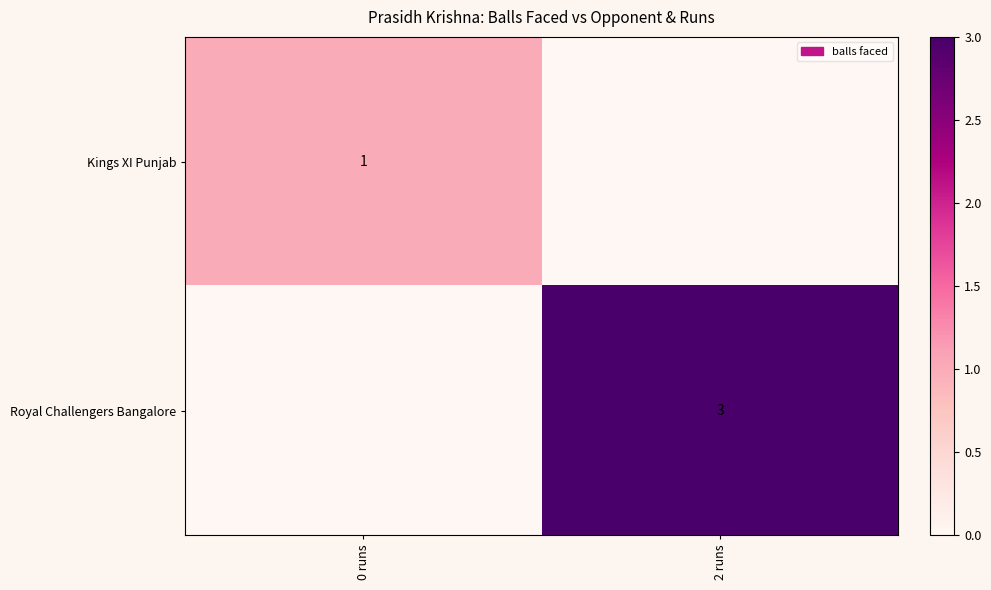

How many data points does each series have?

2